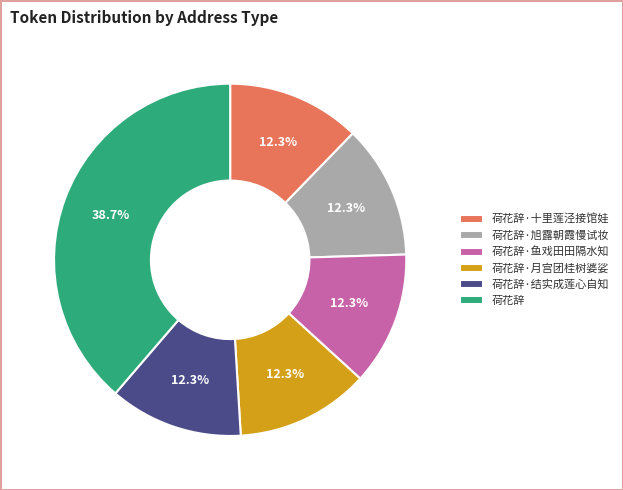

To the nearest percent, what is the average slice percentage?

17%